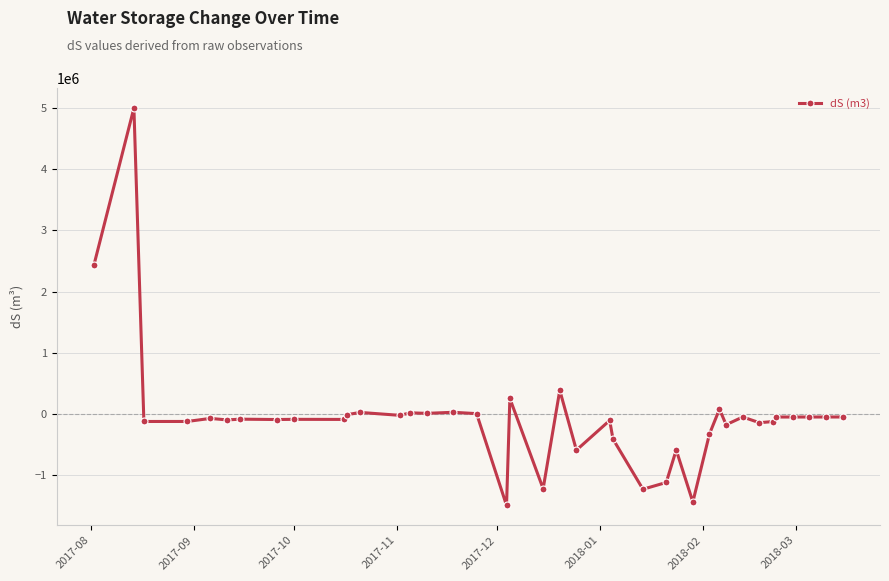

What is the minimum value shown in the chart?

-1491149.0